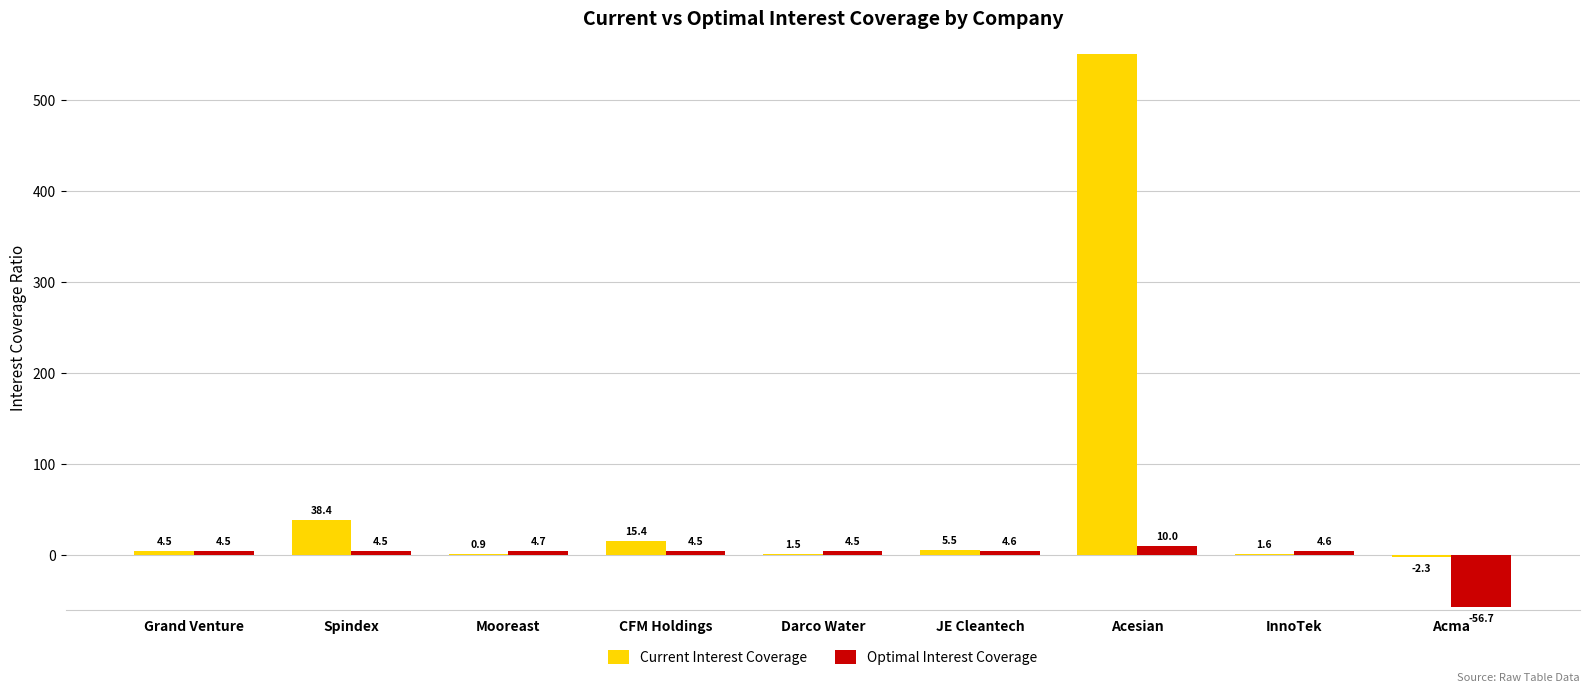

How many categories are shown in the chart?

9